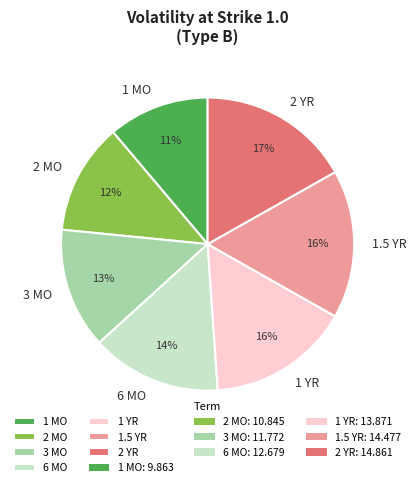

To the nearest percent, what is the combined percentage of 1 MO and 2 YR?

28%